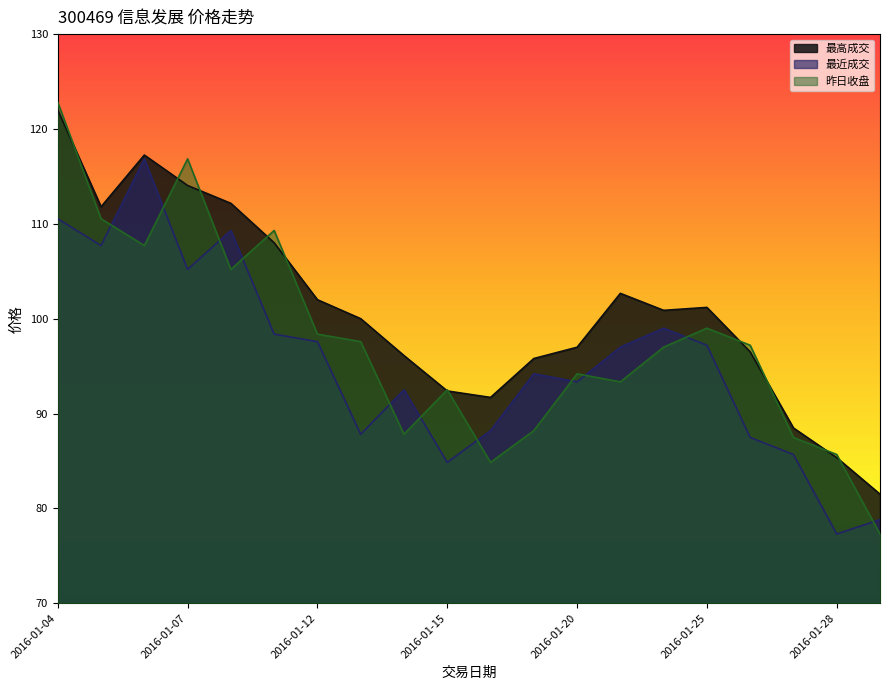

What is the value of the 最高成交 point at the 17th from the left?

96.5